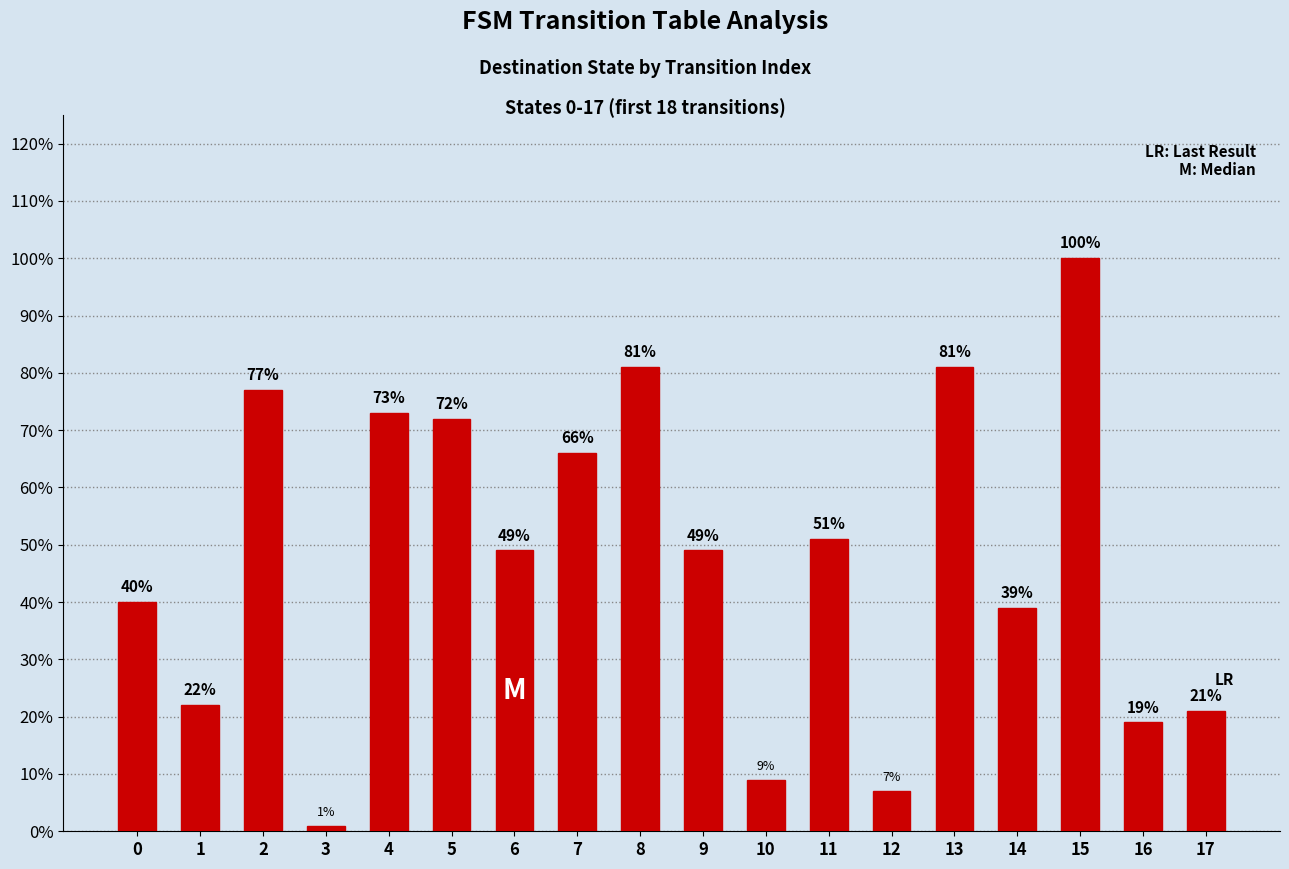

What is the change in value from 3 to 12?

+6